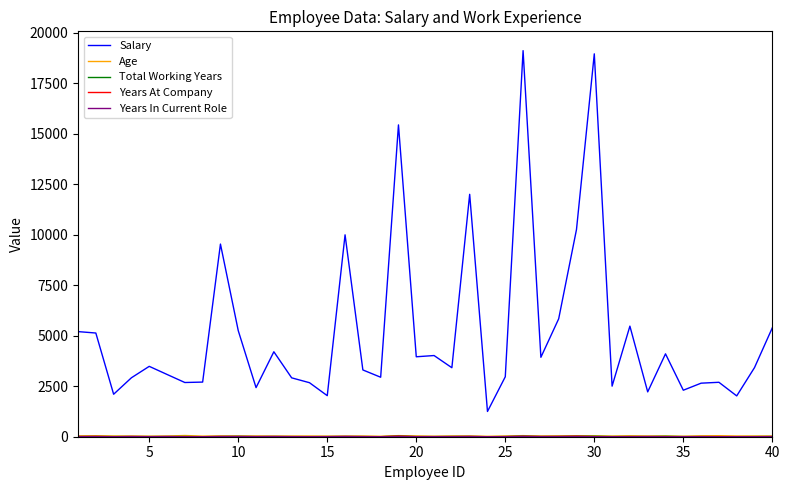

Which series has the widest spread of values?

Salary